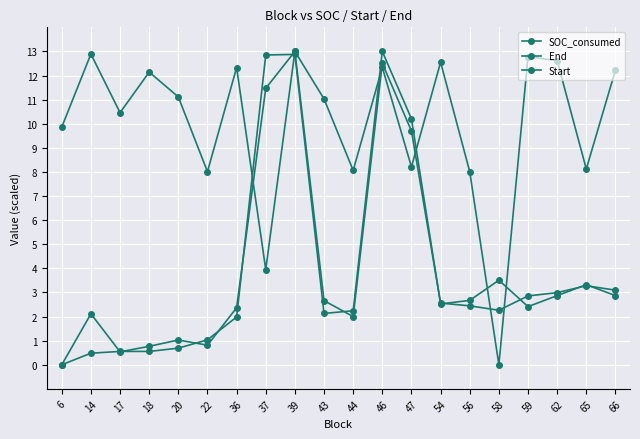

What is the sum of all Start values?

78.8